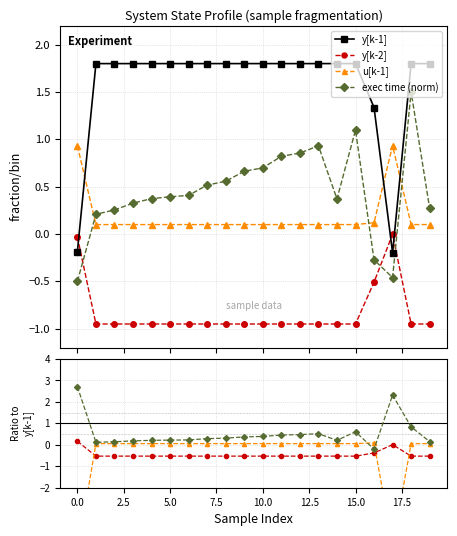

What value does the y[k-1] series have at 0?

-0.2